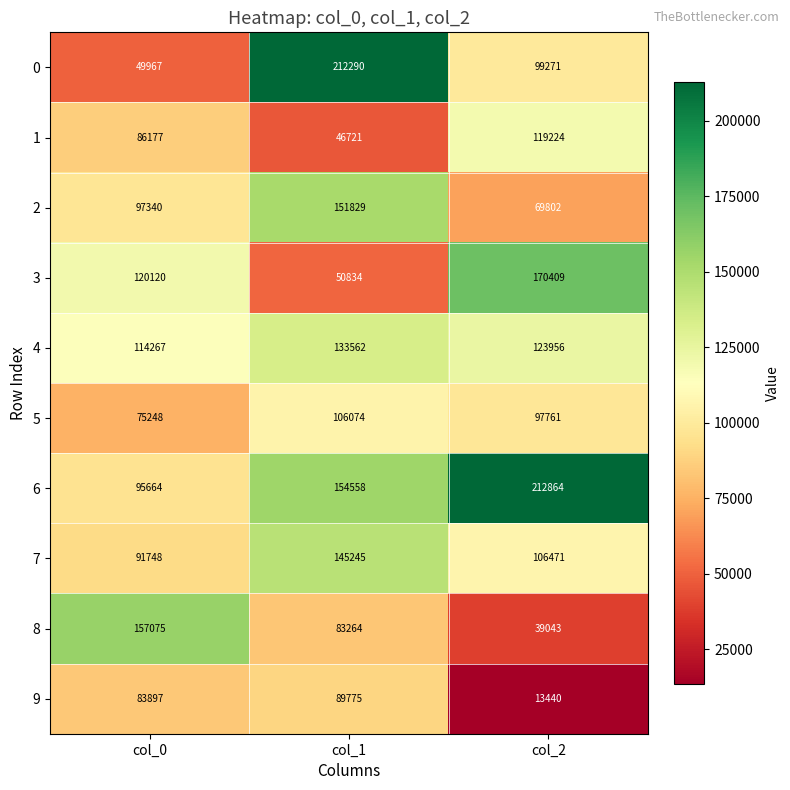

What is the minimum value shown in the chart?

13440